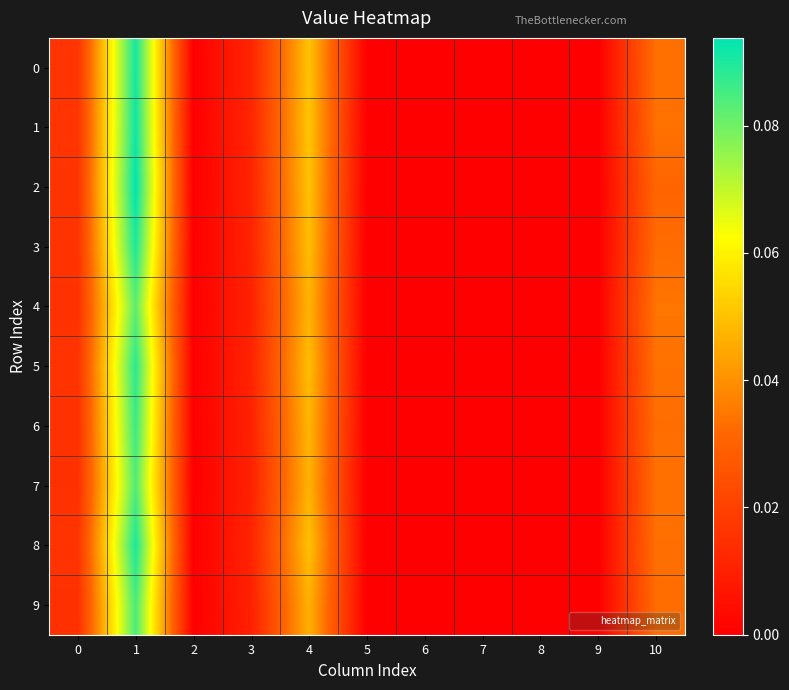

Which series has the largest total across all categories?

1